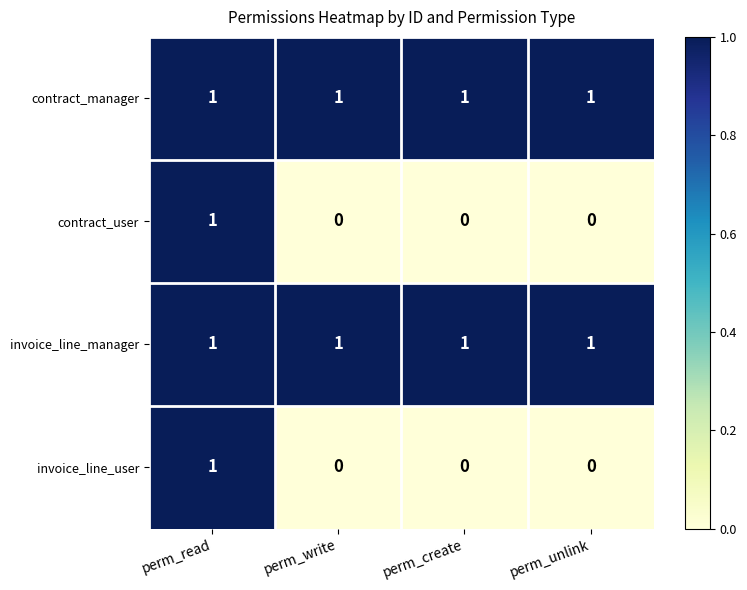

Reading left to right, extract all data points from this chart.

contract_manager: perm_read=1	perm_write=1	perm_create=1	perm_unlink=1
contract_user: perm_read=1	perm_write=0	perm_create=0	perm_unlink=0
invoice_line_manager: perm_read=1	perm_write=1	perm_create=1	perm_unlink=1
invoice_line_user: perm_read=1	perm_write=0	perm_create=0	perm_unlink=0